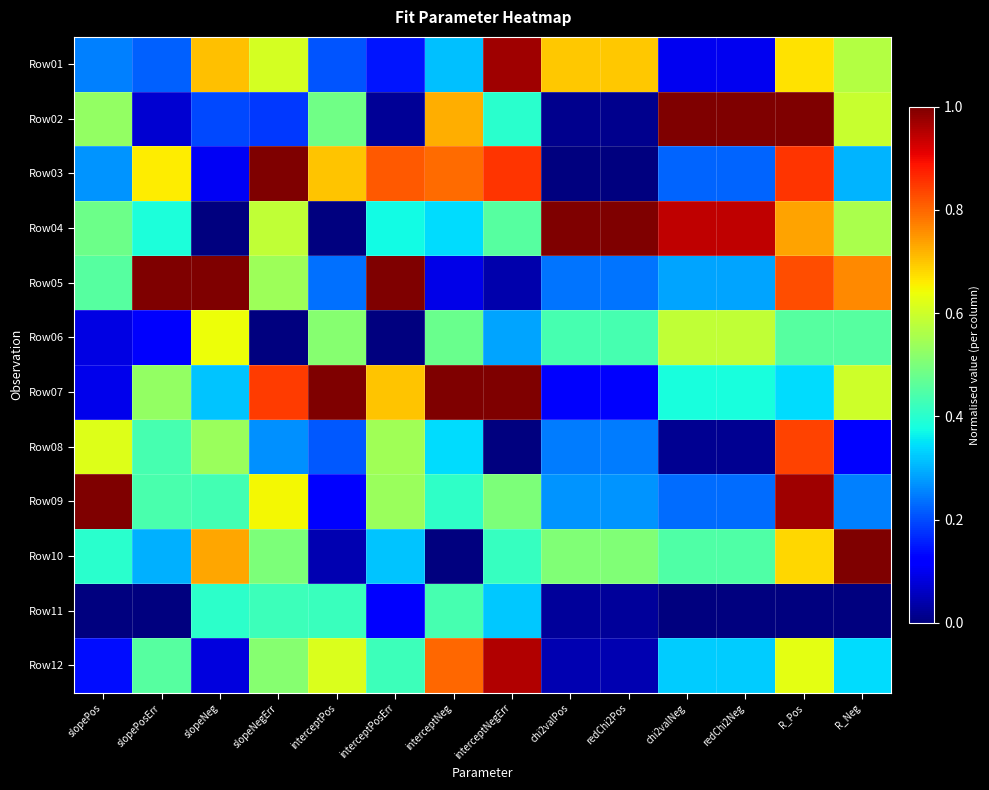

Reading left to right, extract all data points from this chart.

Row01: slopePos=0.3	slopePosErr=0.2	slopeNeg=0.7	slopeNegErr=0.6	interceptPos=0.2	interceptPosErr=0.1	interceptNeg=0.3	interceptNegErr=1.0	chi2valPos=0.7	redChi2Pos=0.7	chi2valNeg=0.1	redChi2Neg=0.1	R_Pos=0.7	R_Neg=0.6
Row02: slopePos=0.5	slopePosErr=0.1	slopeNeg=0.2	slopeNegErr=0.2	interceptPos=0.5	interceptPosErr=0.0	interceptNeg=0.7	interceptNegErr=0.4	chi2valPos=0.0	redChi2Pos=0.0	chi2valNeg=1.0	redChi2Neg=1.0	R_Pos=1.0	R_Neg=0.6
Row03: slopePos=0.3	slopePosErr=0.7	slopeNeg=0.1	slopeNegErr=1.0	interceptPos=0.7	interceptPosErr=0.8	interceptNeg=0.8	interceptNegErr=0.9	chi2valPos=0.0	redChi2Pos=0.0	chi2valNeg=0.2	redChi2Neg=0.2	R_Pos=0.9	R_Neg=0.3
Row04: slopePos=0.5	slopePosErr=0.4	slopeNeg=0.0	slopeNegErr=0.6	interceptPos=0.0	interceptPosErr=0.4	interceptNeg=0.3	interceptNegErr=0.5	chi2valPos=1.0	redChi2Pos=1.0	chi2valNeg=0.9	redChi2Neg=0.9	R_Pos=0.7	R_Neg=0.6
Row05: slopePos=0.5	slopePosErr=1.0	slopeNeg=1.0	slopeNegErr=0.5	interceptPos=0.2	interceptPosErr=1.0	interceptNeg=0.1	interceptNegErr=0.0	chi2valPos=0.2	redChi2Pos=0.2	chi2valNeg=0.3	redChi2Neg=0.3	R_Pos=0.8	R_Neg=0.8
Row06: slopePos=0.1	slopePosErr=0.1	slopeNeg=0.6	slopeNegErr=0.0	interceptPos=0.5	interceptPosErr=0.0	interceptNeg=0.5	interceptNegErr=0.3	chi2valPos=0.4	redChi2Pos=0.4	chi2valNeg=0.6	redChi2Neg=0.6	R_Pos=0.5	R_Neg=0.5
Row07: slopePos=0.1	slopePosErr=0.5	slopeNeg=0.3	slopeNegErr=0.8	interceptPos=1.0	interceptPosErr=0.7	interceptNeg=1.0	interceptNegErr=1.0	chi2valPos=0.1	redChi2Pos=0.1	chi2valNeg=0.4	redChi2Neg=0.4	R_Pos=0.3	R_Neg=0.6
Row08: slopePos=0.6	slopePosErr=0.4	slopeNeg=0.5	slopeNegErr=0.3	interceptPos=0.2	interceptPosErr=0.5	interceptNeg=0.3	interceptNegErr=0.0	chi2valPos=0.2	redChi2Pos=0.2	chi2valNeg=0.0	redChi2Neg=0.0	R_Pos=0.8	R_Neg=0.1
Row09: slopePos=1.0	slopePosErr=0.4	slopeNeg=0.4	slopeNegErr=0.6	interceptPos=0.1	interceptPosErr=0.5	interceptNeg=0.4	interceptNegErr=0.5	chi2valPos=0.3	redChi2Pos=0.3	chi2valNeg=0.2	redChi2Neg=0.2	R_Pos=1.0	R_Neg=0.3
Row10: slopePos=0.4	slopePosErr=0.3	slopeNeg=0.7	slopeNegErr=0.5	interceptPos=0.0	interceptPosErr=0.3	interceptNeg=0.0	interceptNegErr=0.4	chi2valPos=0.5	redChi2Pos=0.5	chi2valNeg=0.4	redChi2Neg=0.4	R_Pos=0.7	R_Neg=1.0
Row11: slopePos=0.0	slopePosErr=0.0	slopeNeg=0.4	slopeNegErr=0.4	interceptPos=0.4	interceptPosErr=0.1	interceptNeg=0.4	interceptNegErr=0.3	chi2valPos=0.0	redChi2Pos=0.0	chi2valNeg=0.0	redChi2Neg=0.0	R_Pos=0.0	R_Neg=0.0
Row12: slopePos=0.1	slopePosErr=0.5	slopeNeg=0.1	slopeNegErr=0.5	interceptPos=0.6	interceptPosErr=0.4	interceptNeg=0.8	interceptNegErr=1.0	chi2valPos=0.0	redChi2Pos=0.0	chi2valNeg=0.3	redChi2Neg=0.3	R_Pos=0.6	R_Neg=0.3